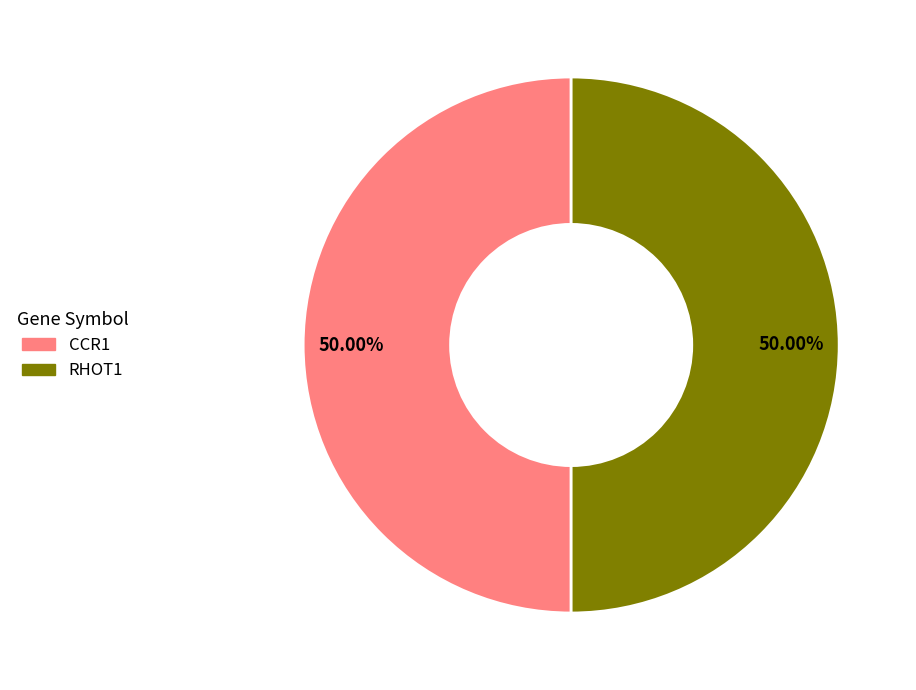

What is the ratio of the value at CCR1 to the value at RHOT1?

1.0